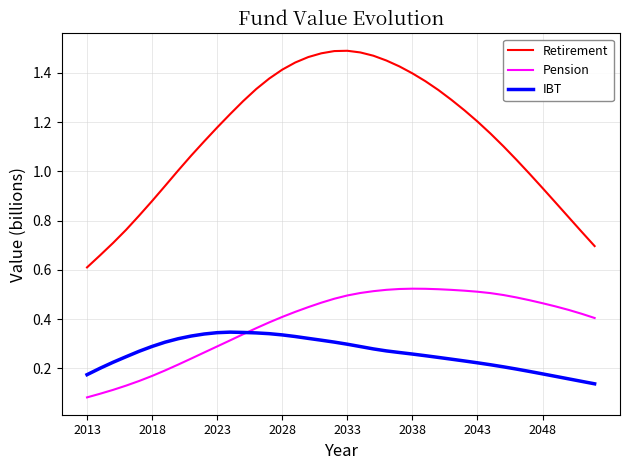

What are all the series names shown in the legend?

Retirement, Pension, IBT